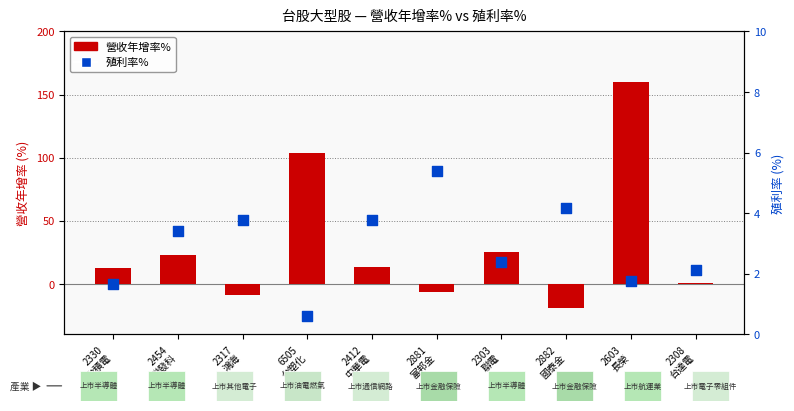

Which series has the largest total across all categories?

營收年增率%